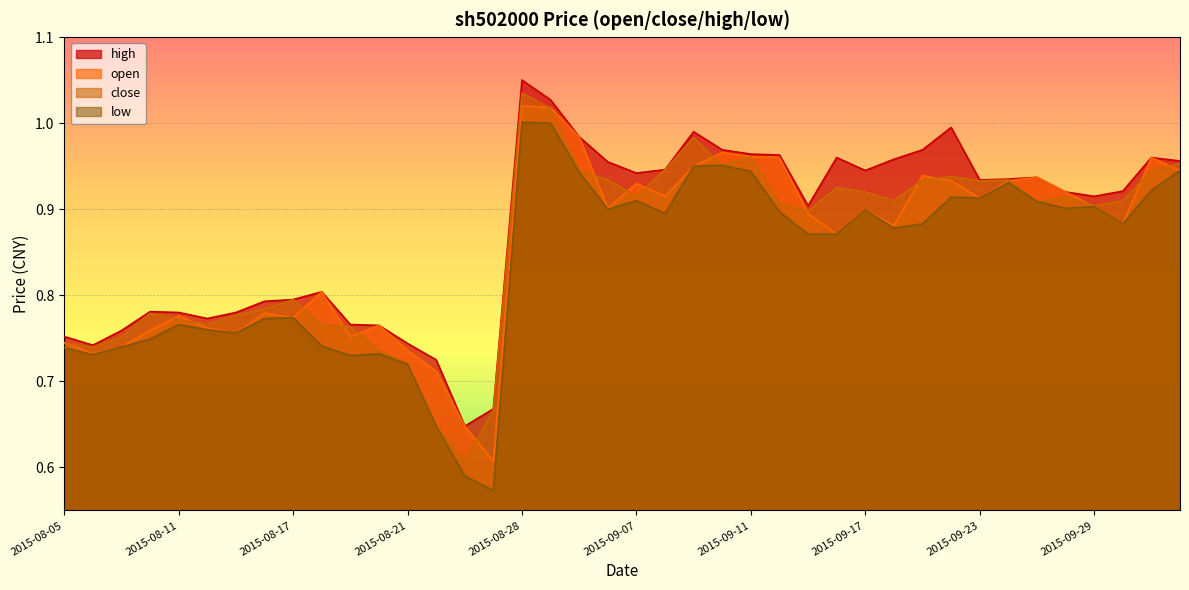

The value of open at 2015-08-25 is 1.1. True or false?

False